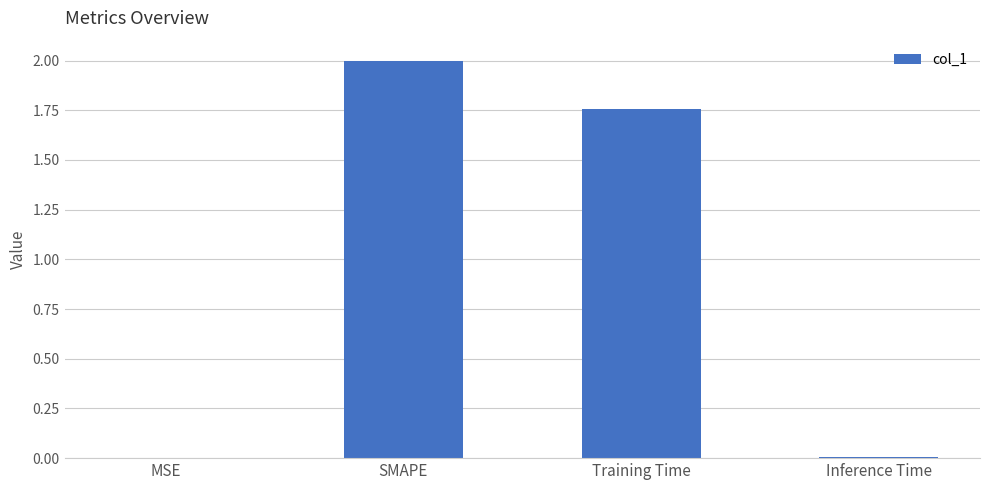

What is the ratio of the value at SMAPE to the value at Training Time?

1.1